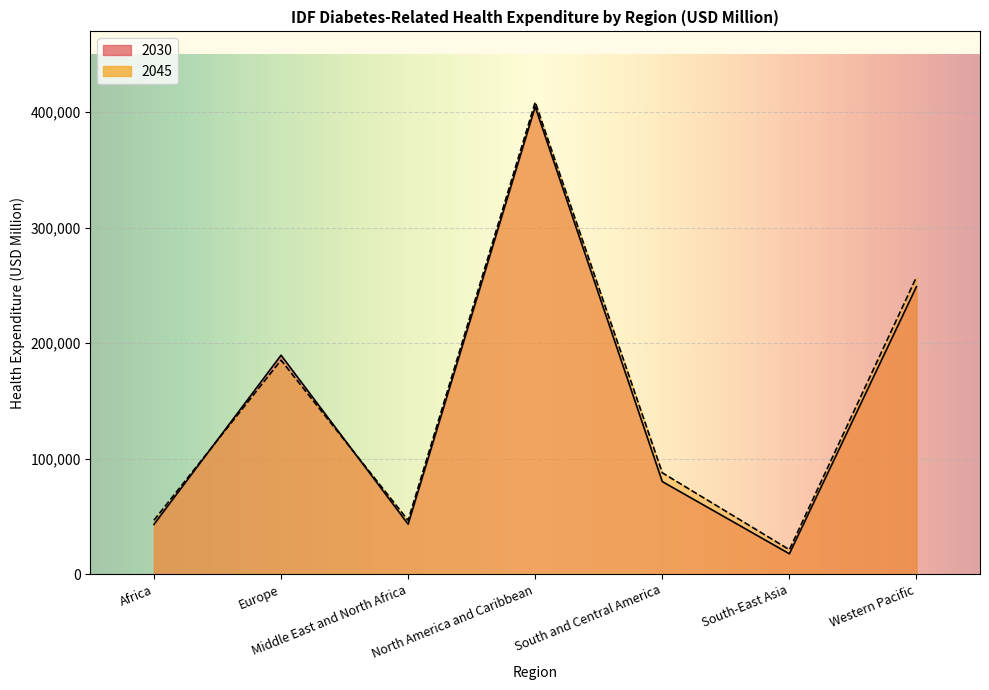

Rank the series by their average value, from highest to lowest.

2045, 2030